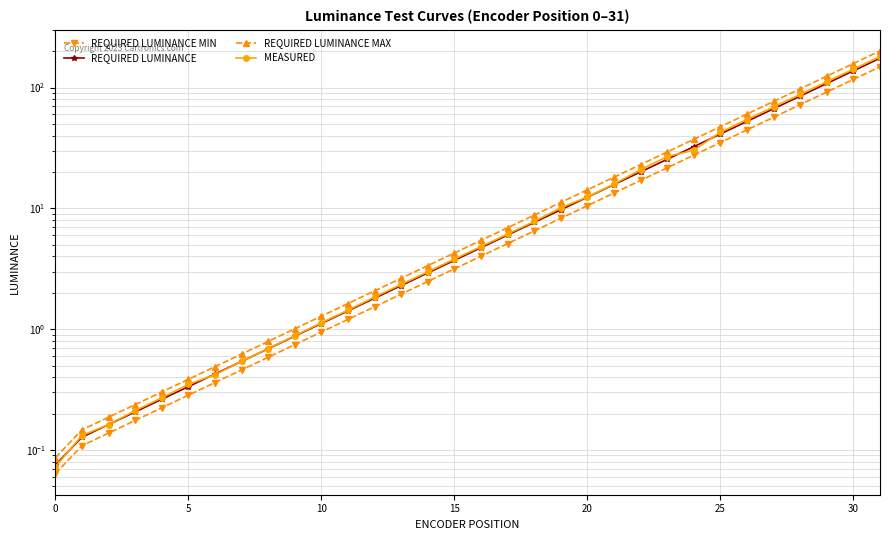

What is the label of the 28th point from the left?

27